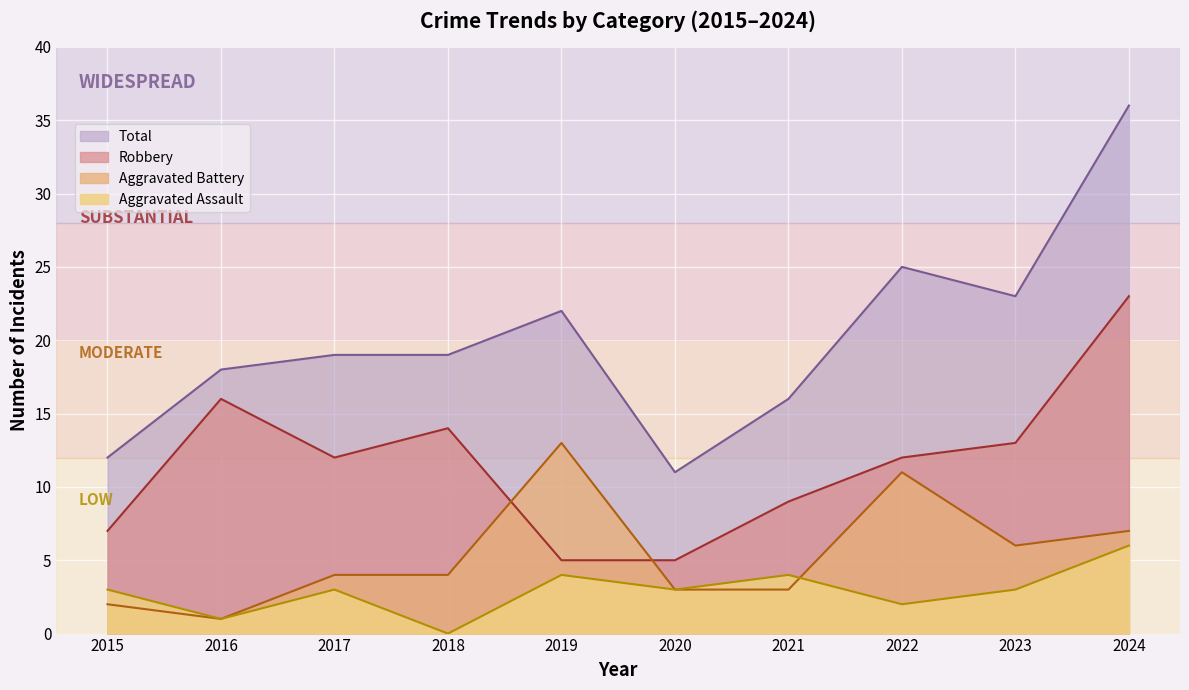

True or false: Aggravated Assault and Total cross at least once.

False